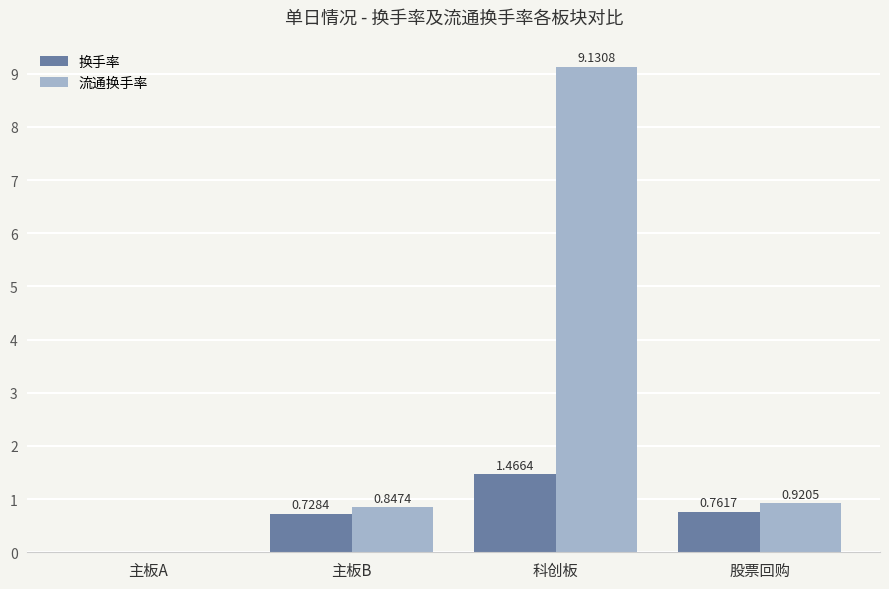

What are all the series names shown in the legend?

换手率, 流通换手率